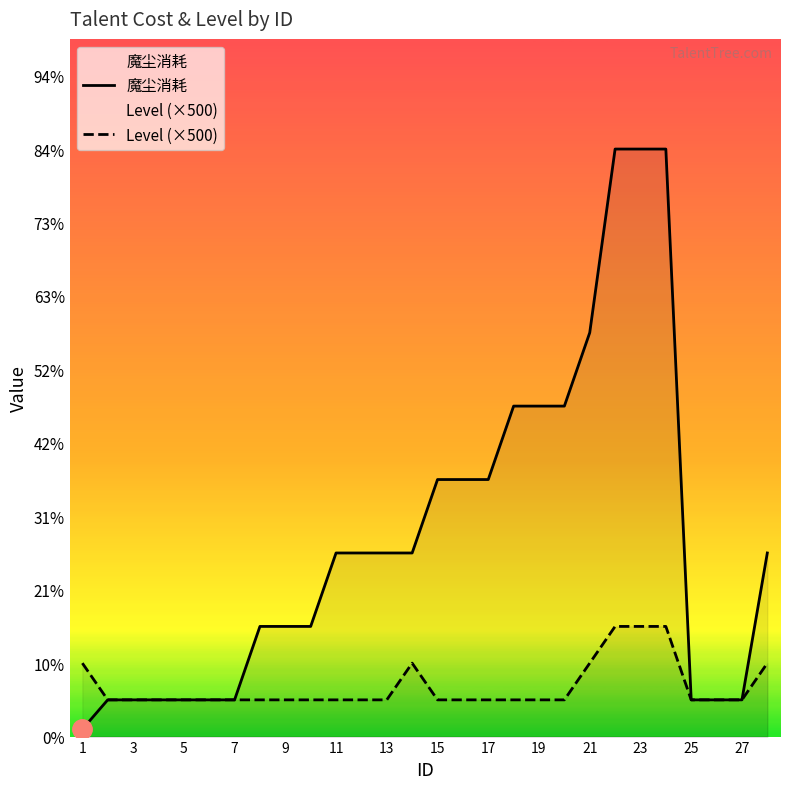

Is the value of 魔尘消耗 at 26 greater than the value of Level (×500) at 7?

No